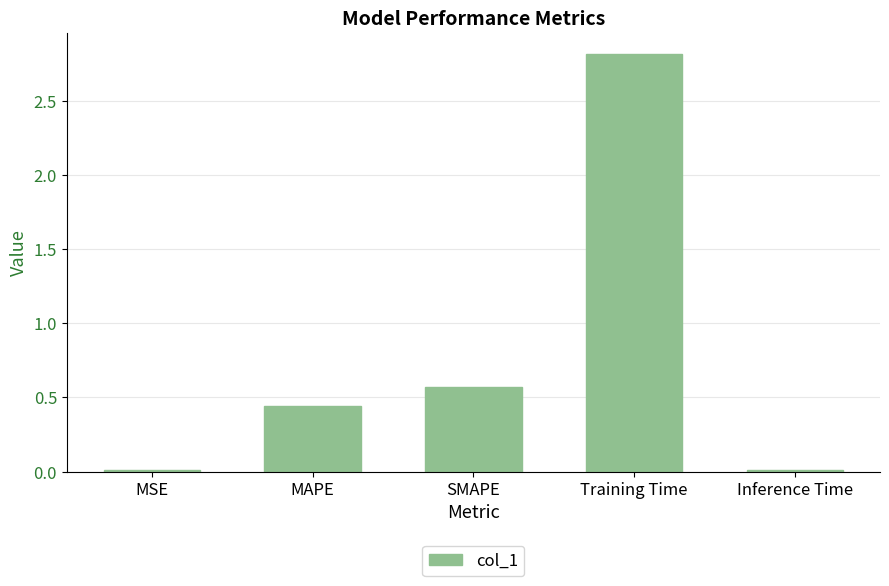

The chart shows a value of 0.8 at SMAPE. True or false?

False